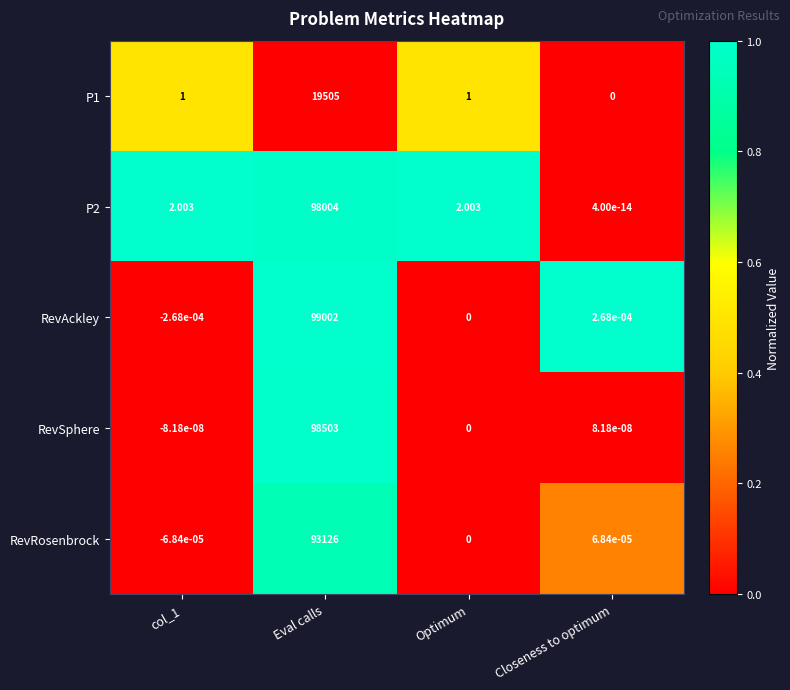

Which series changed the most between Eval calls and Closeness to optimum?

RevAckley